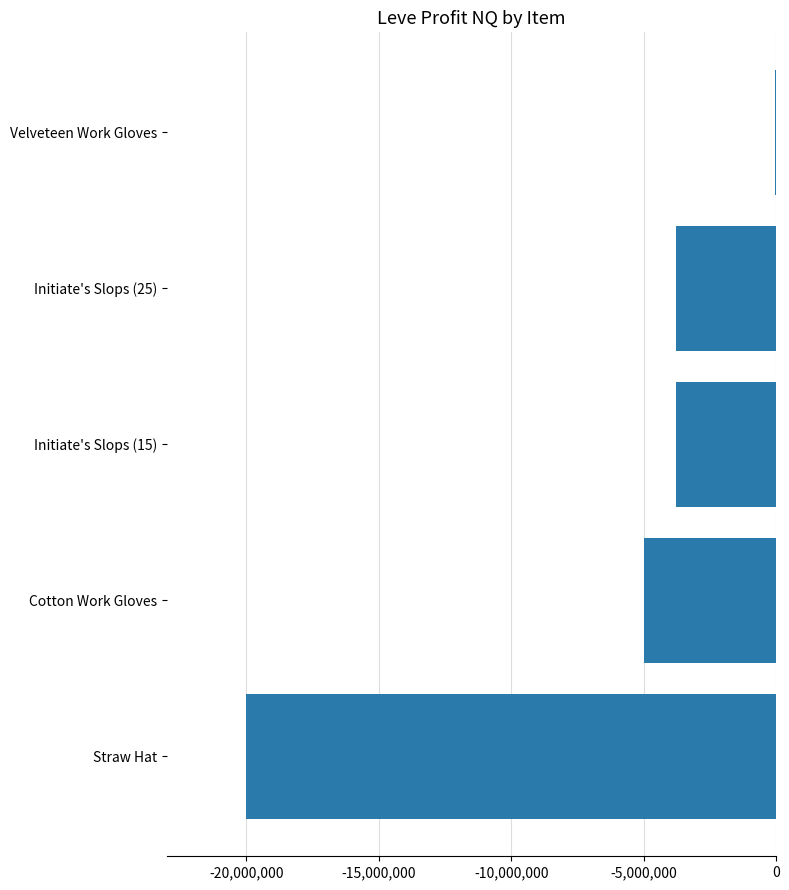

Where is the data nearest to the value -10014854?

Cotton Work Gloves